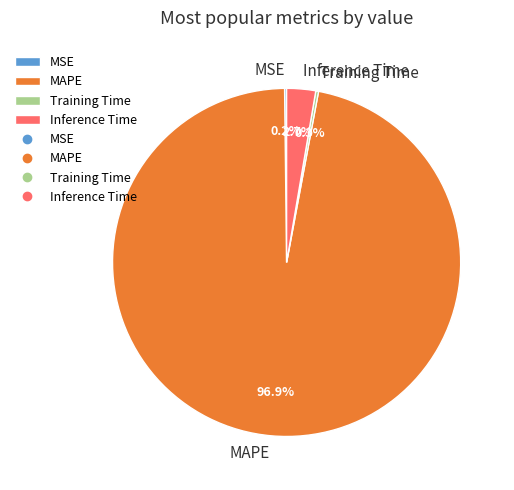

What is the largest slice in the pie chart?

MAPE